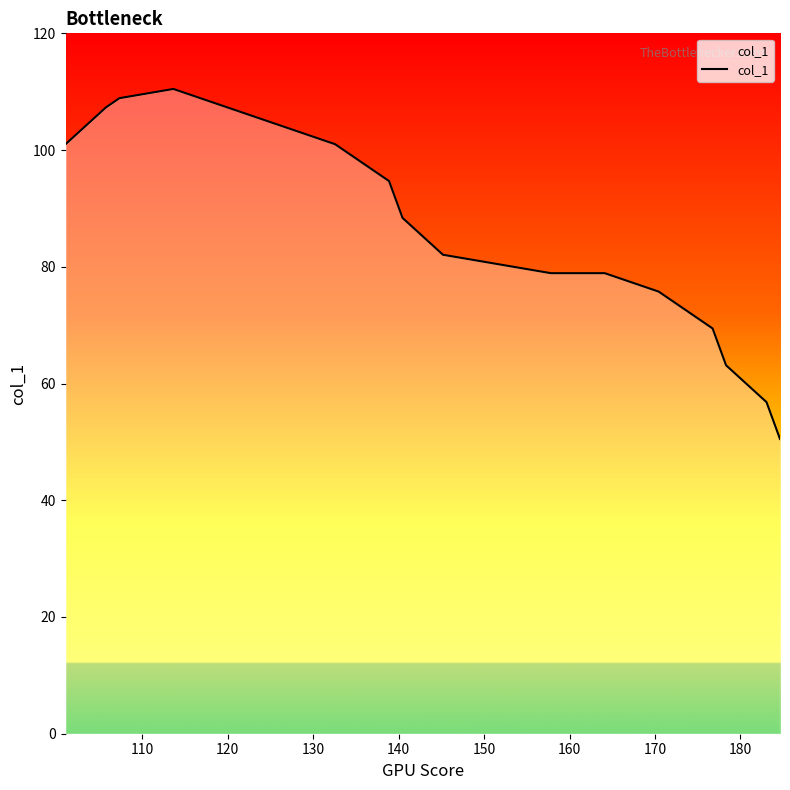

What is the difference between the maximum and minimum values?

60.0